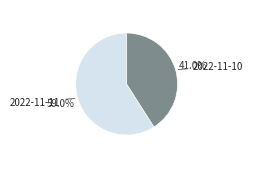

How many segments does this pie chart have?

2